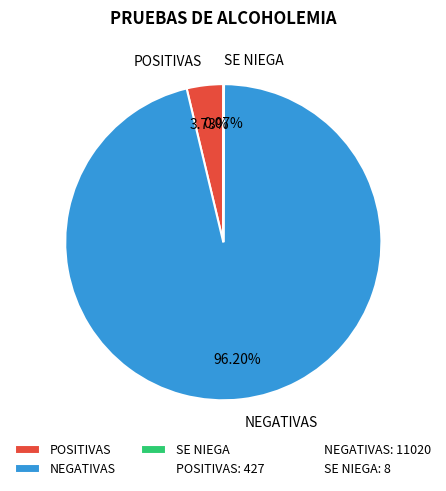

Which slice is the largest?

NEGATIVAS